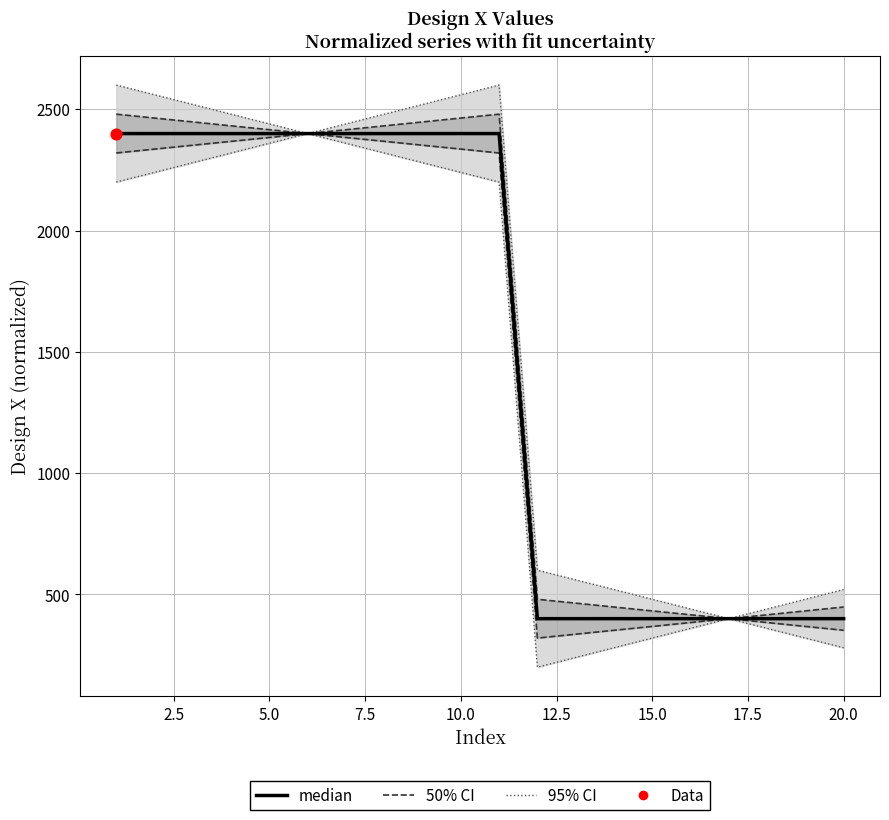

Is the value of 50% CI at 18 greater than the value of median at 2.5?

No